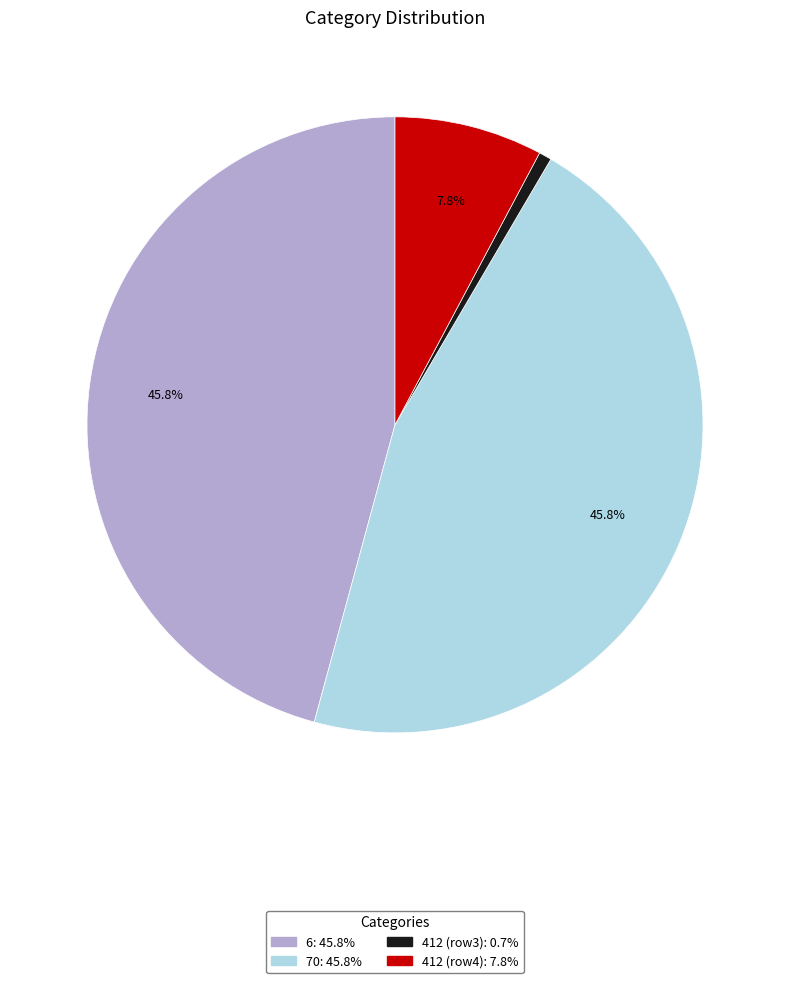

Does any single category account for the majority?

No